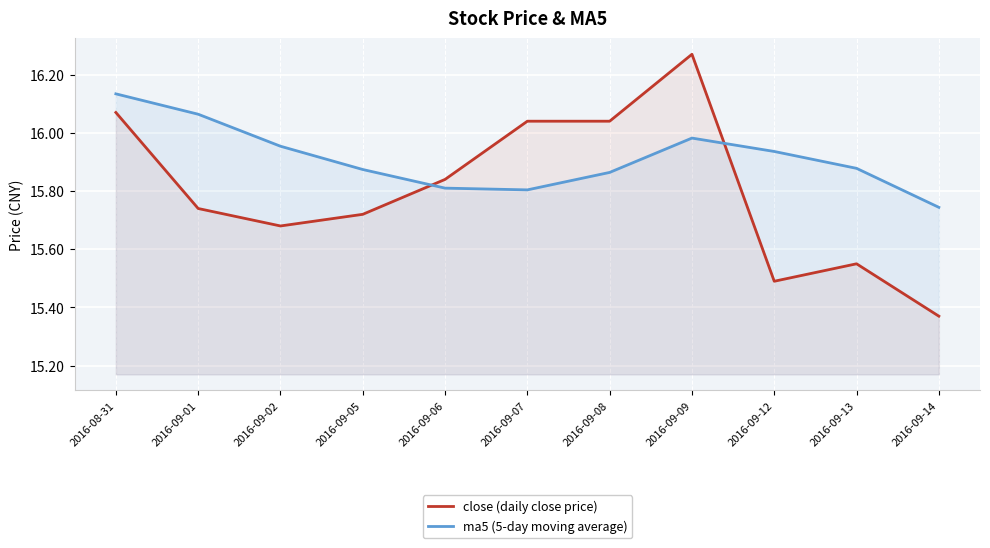

Where is close (daily close price) nearest to the value 15?

2016-09-14